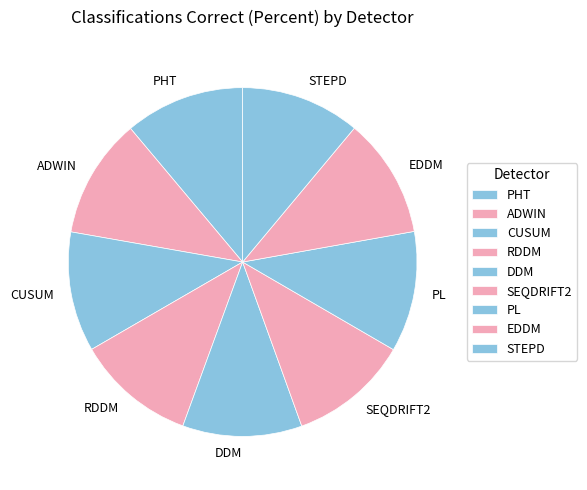

How many slices are in this pie chart?

9